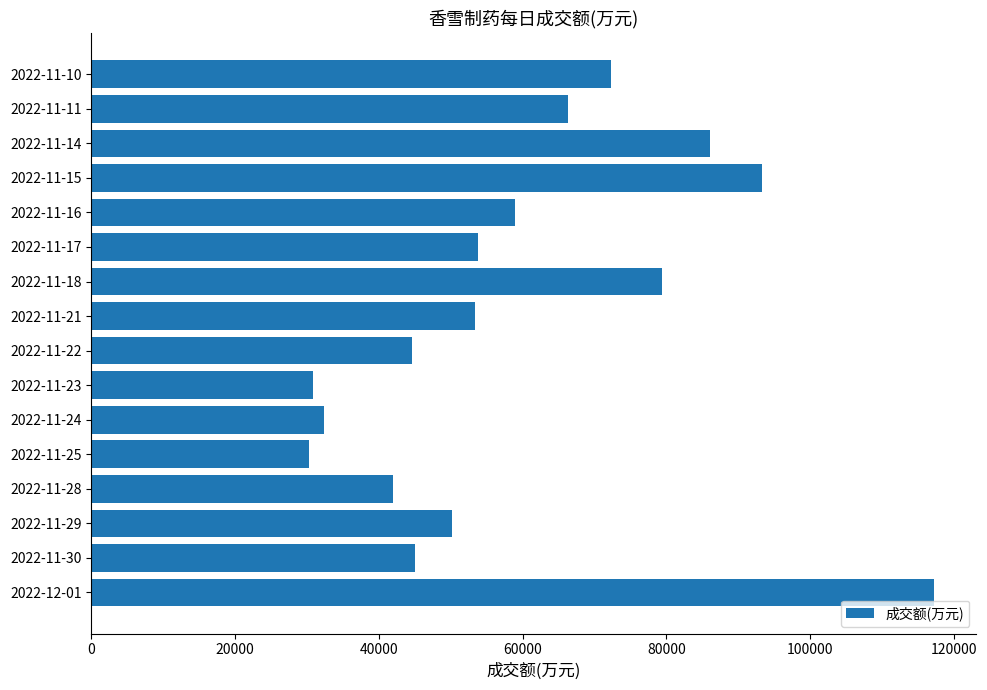

The value at 2022-11-25 is 20457. True or false?

False